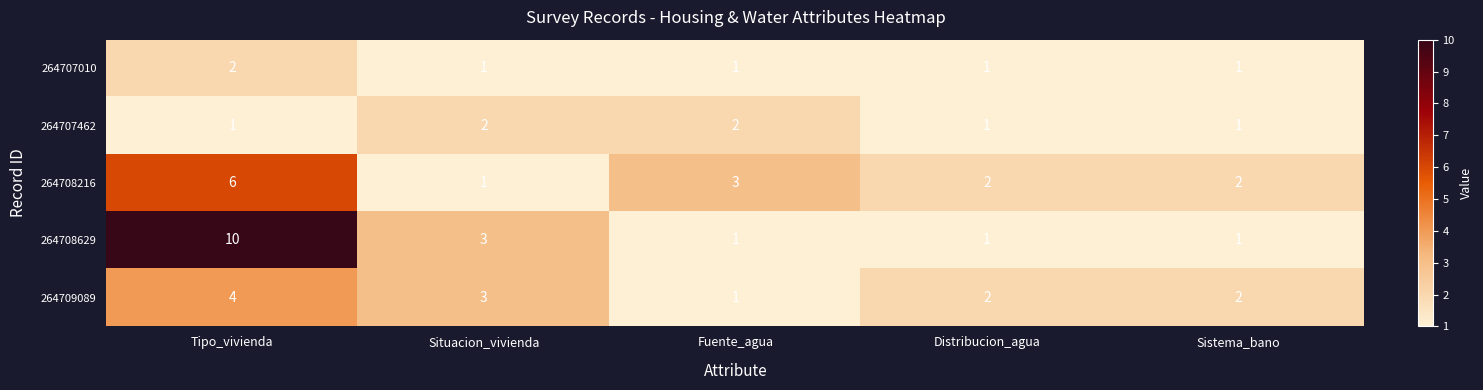

Which series has the largest range (max minus min)?

264708629